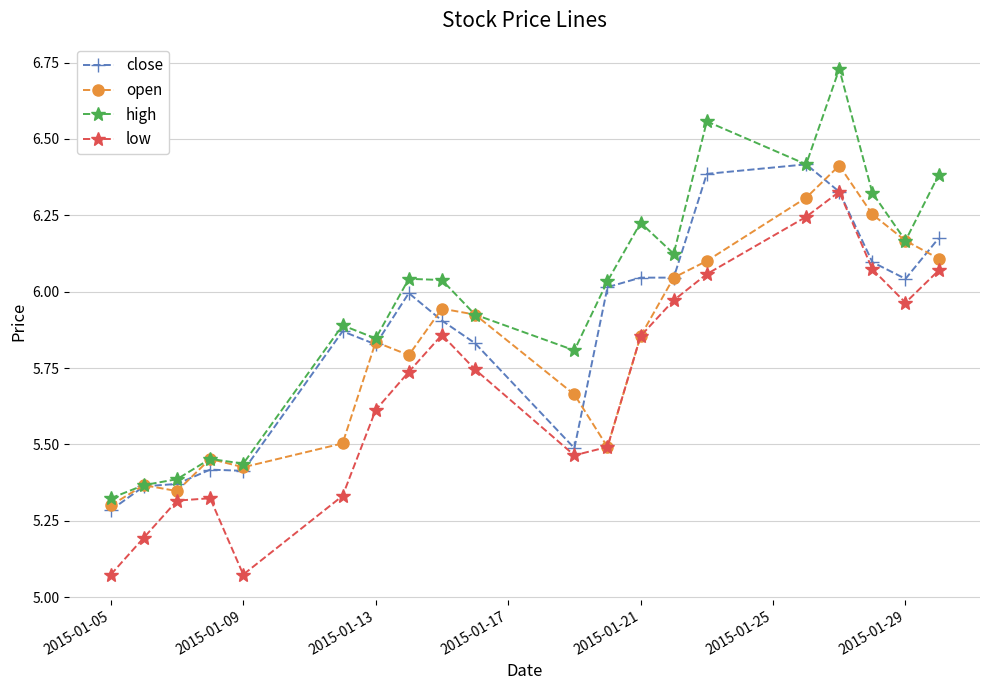

True or false: high and low intersect in this chart.

False